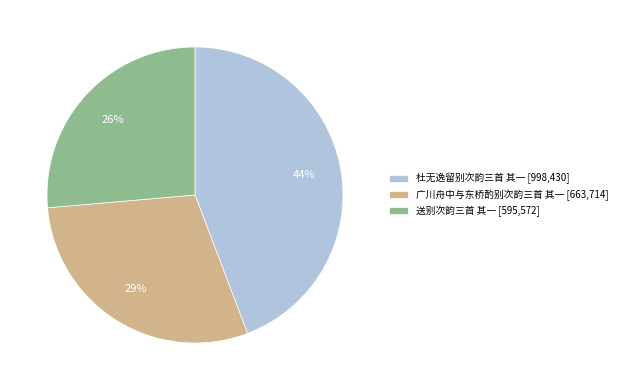

Between 广川舟中与东桥酌别次韵三首 其一 and 杜无逸留别次韵三首 其一, which is larger?

杜无逸留别次韵三首 其一